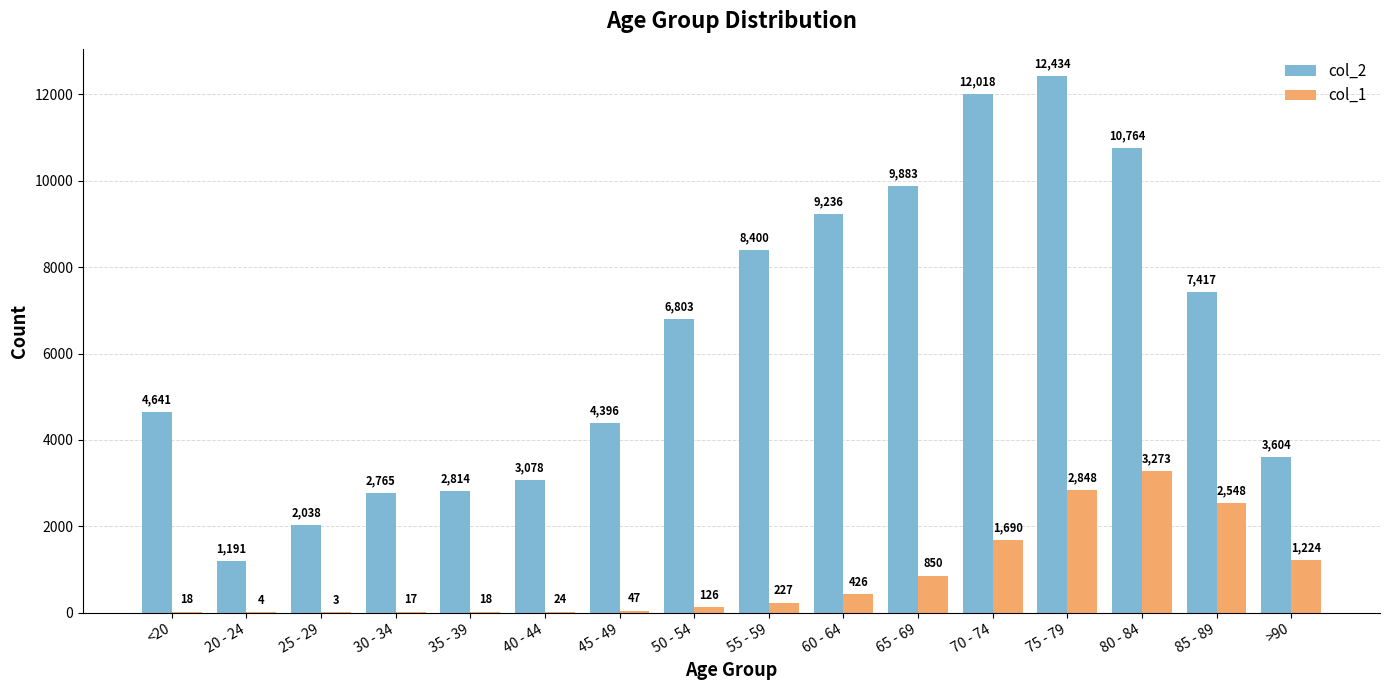

Count the number of categories in the chart.

16